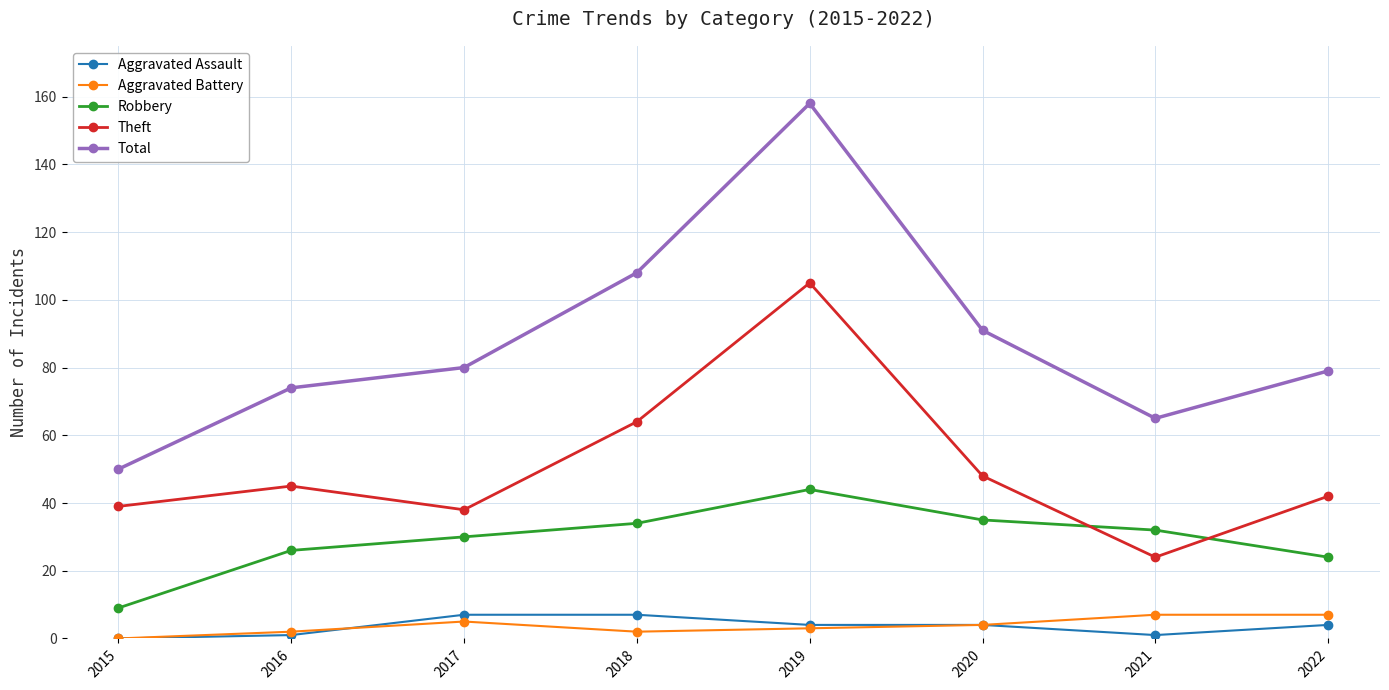

In Total, how many points are lower than both neighbors (excluding endpoints)?

1